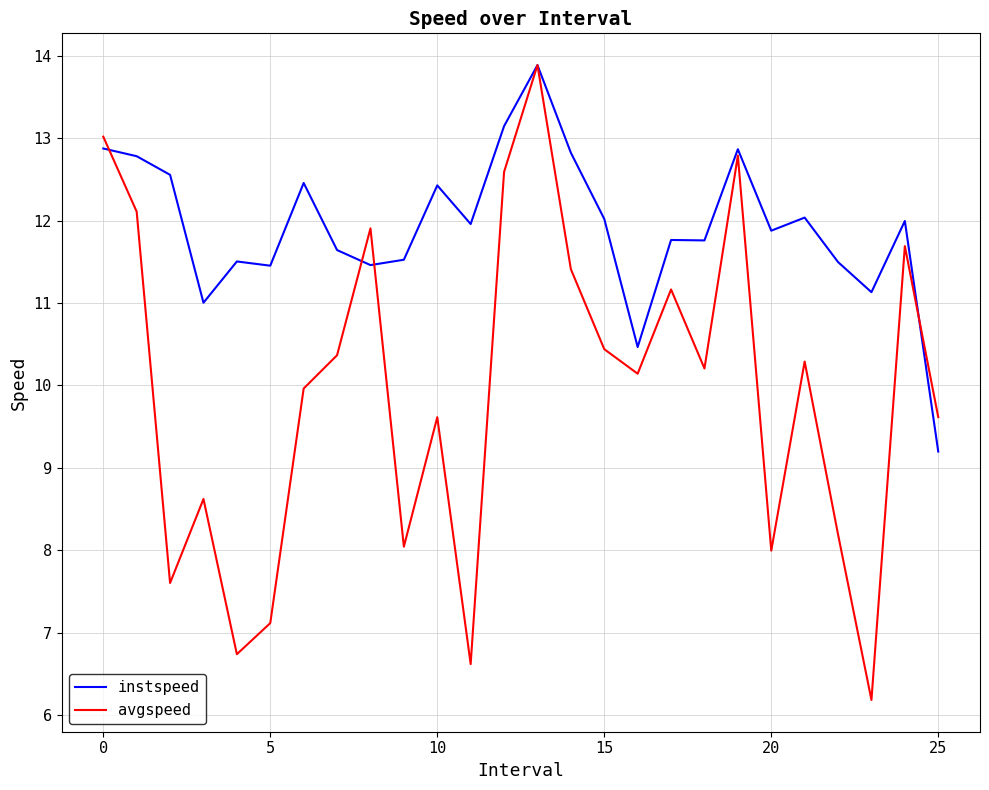

In avgspeed, how many points are lower than both neighbors (excluding endpoints)?

8